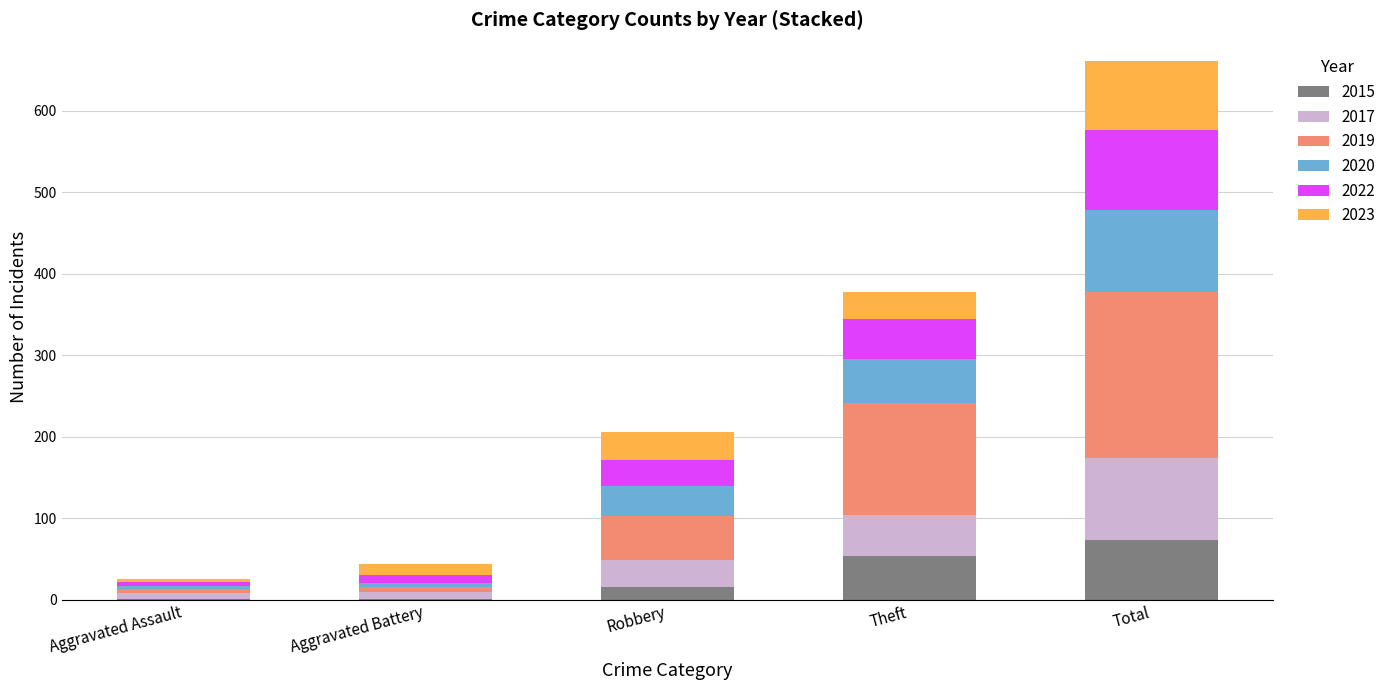

What is the maximum value for 2015?

73